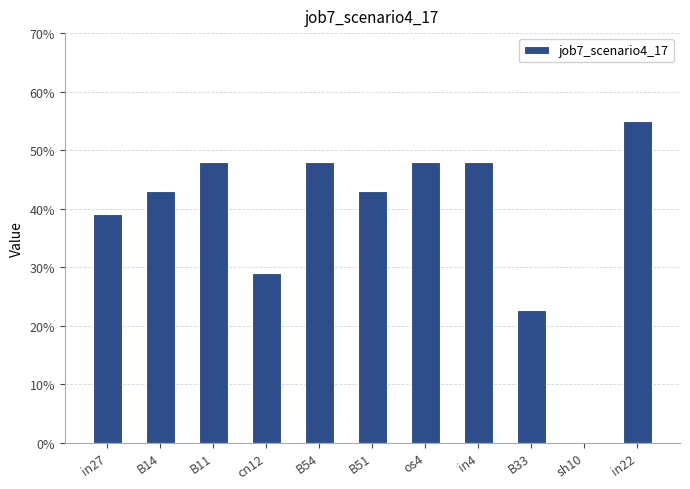

At which category does the chart reach its minimum across all series?

sh10